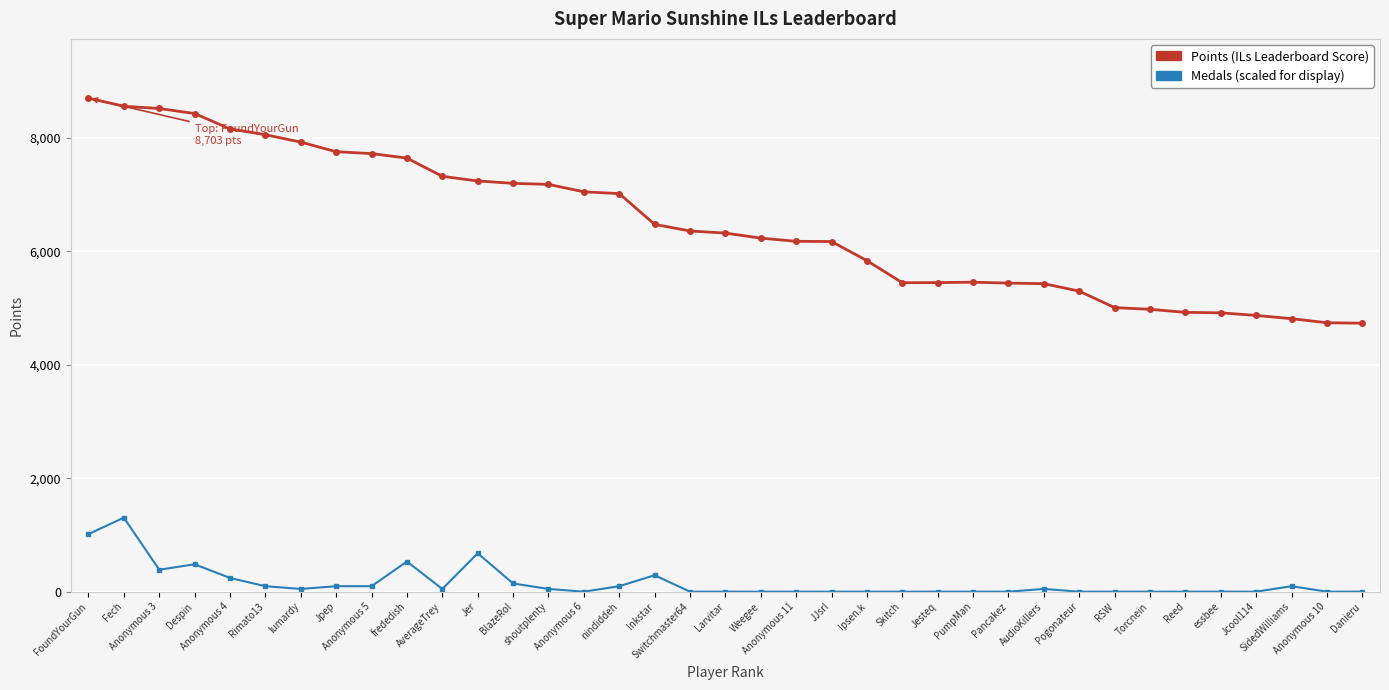

What is the greatest value displayed?

8703.0